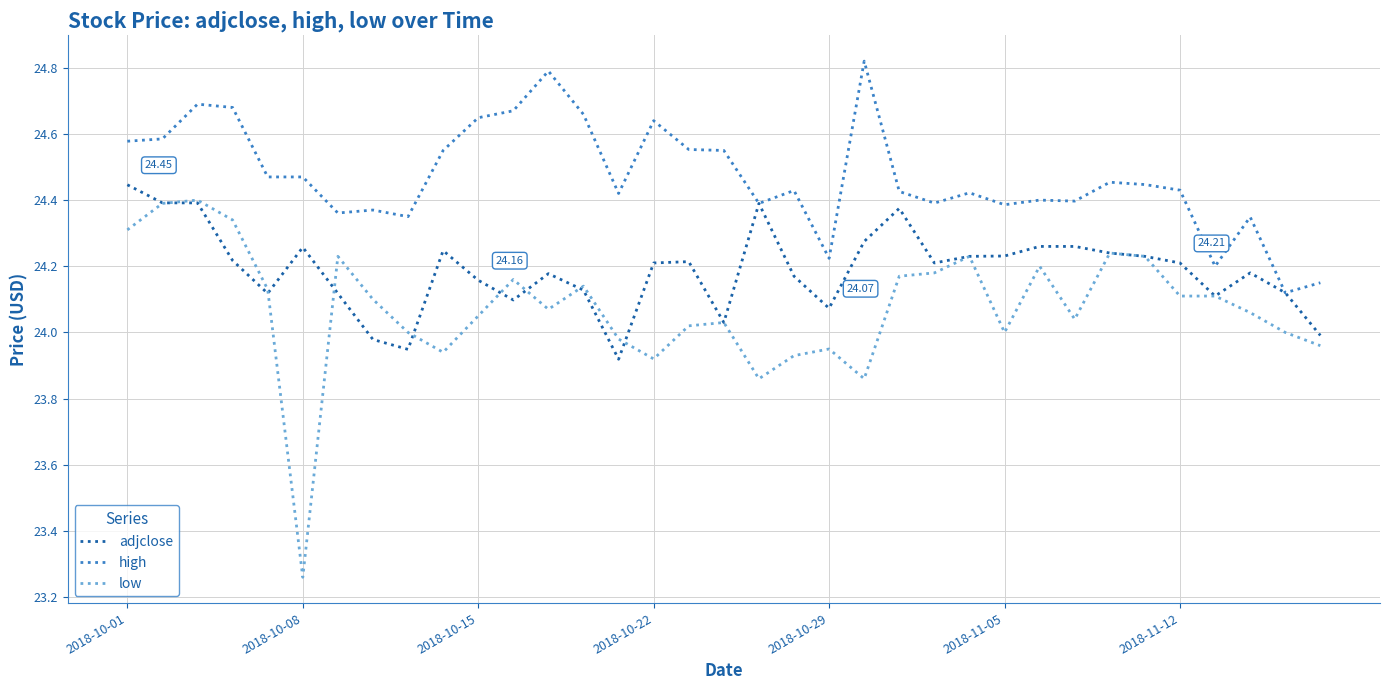

True or false: low has more than 2 interior local peaks.

True